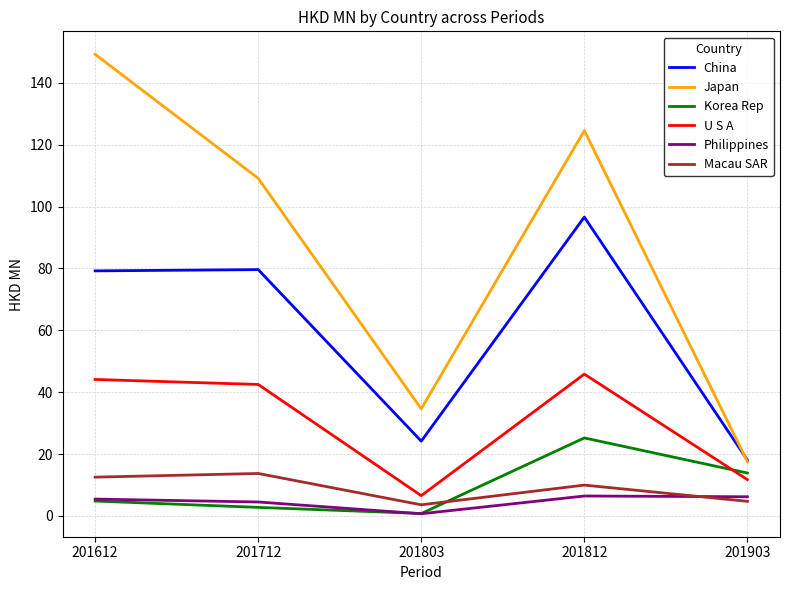

What are all the series names shown in the legend?

China, Japan, Korea Rep, U S A, Philippines, Macau SAR